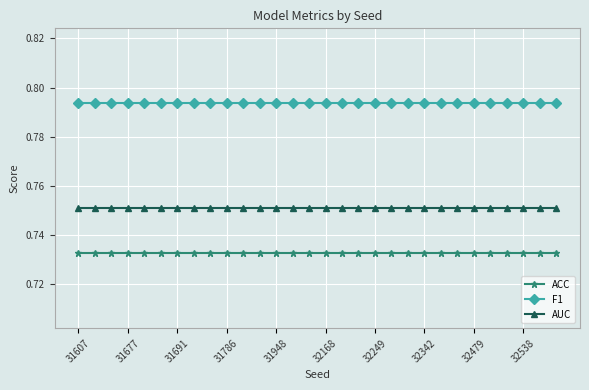

Rank the series by their average value, from lowest to highest.

ACC, AUC, F1